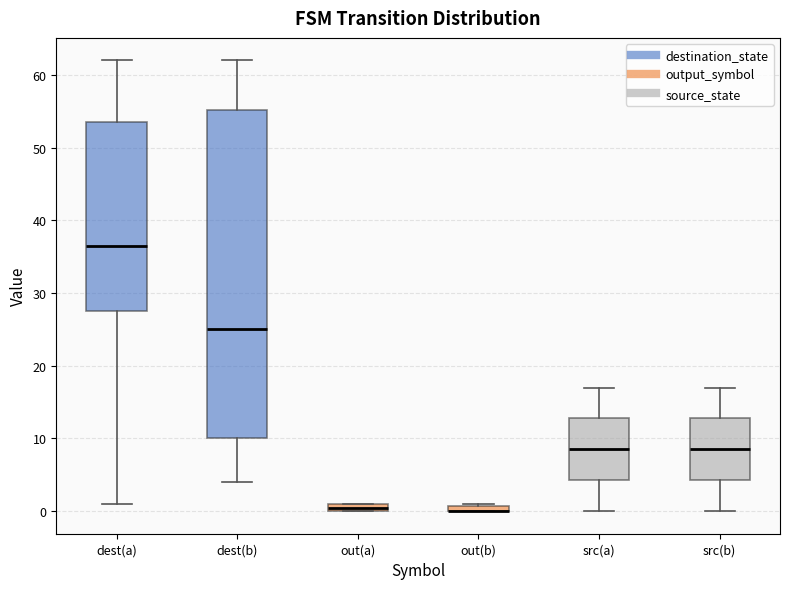

Where is the upper edge of the box for src(a) on the y-axis? The values are not printed on the chart, so give them approximately, as read against the axis.

13